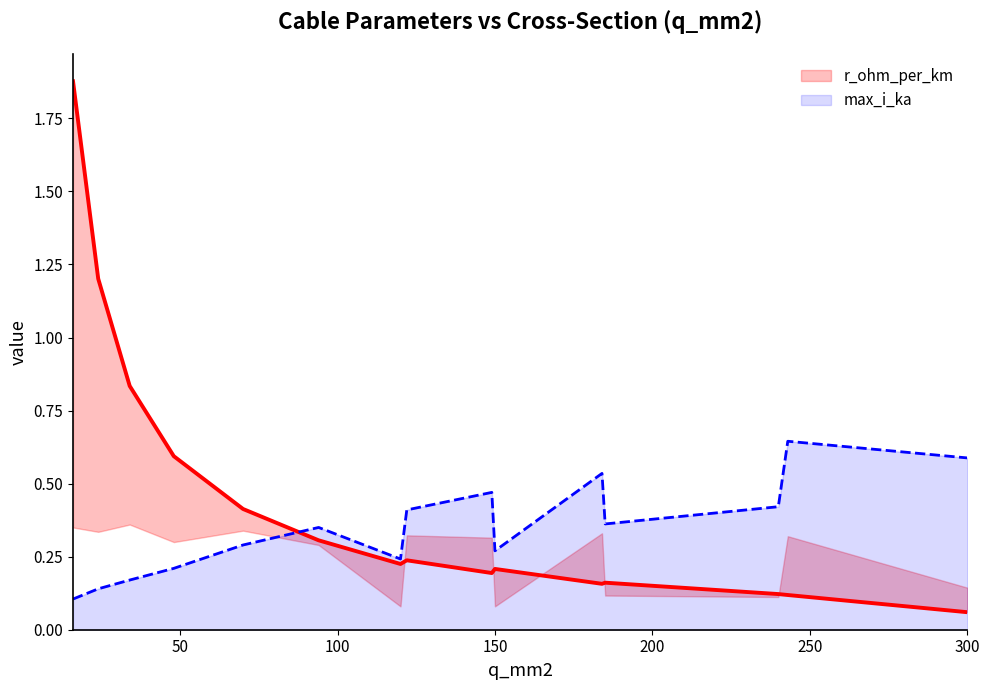

What is the average value of the r_ohm_per_km series?

0.4